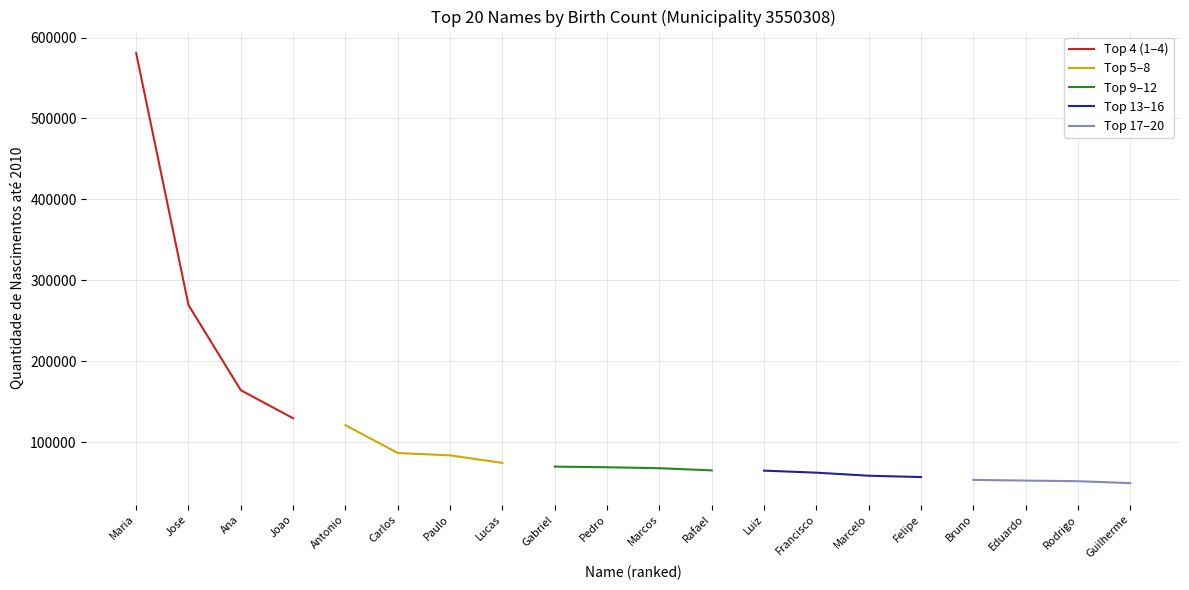

True or false: Top 13–16 and Top 17–20 cross at least once.

False